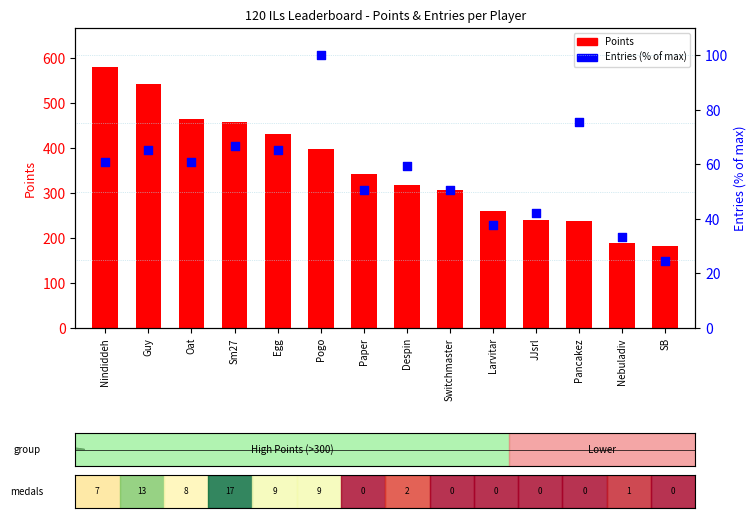

Which series has the largest total across all categories?

Points